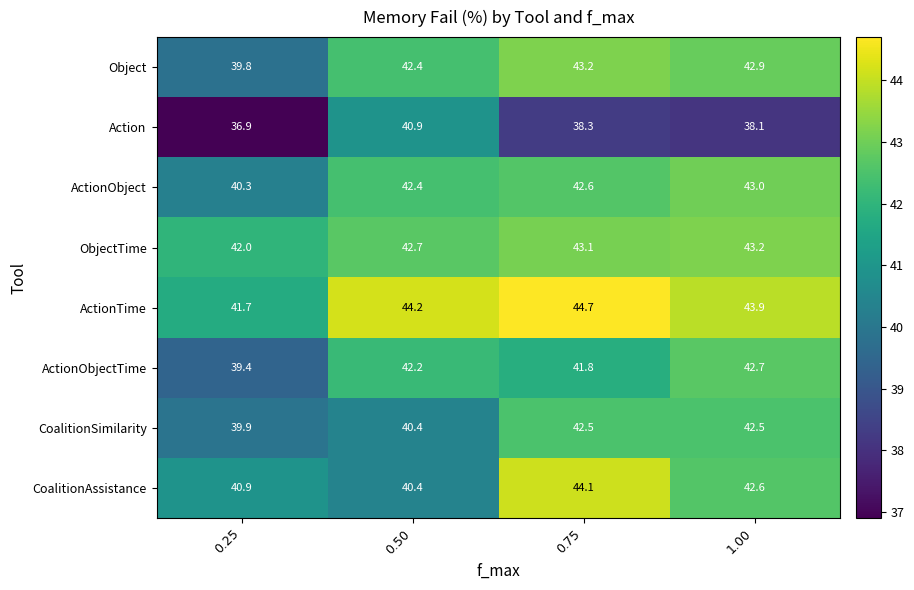

Which series has the largest range (max minus min)?

Action